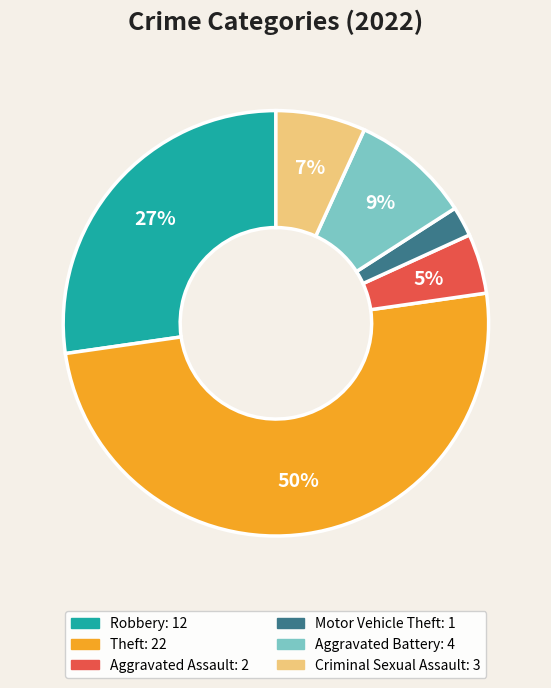

To the nearest percent, what percentage of the pie is Aggravated Assault?

5%